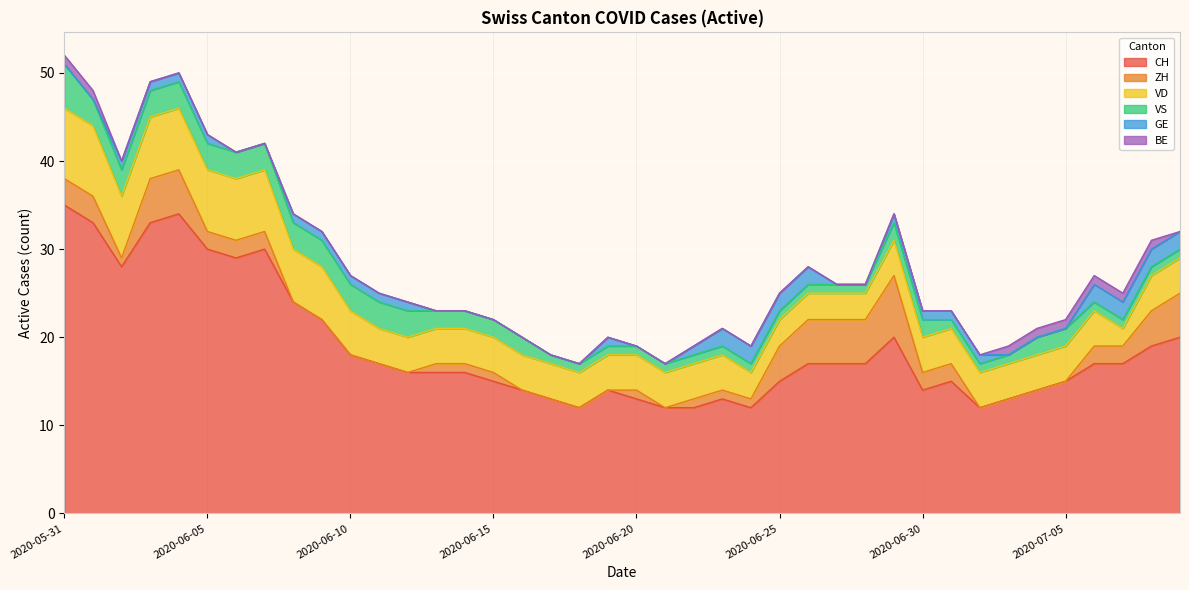

Which category has the lowest value across all series?

2020-06-08